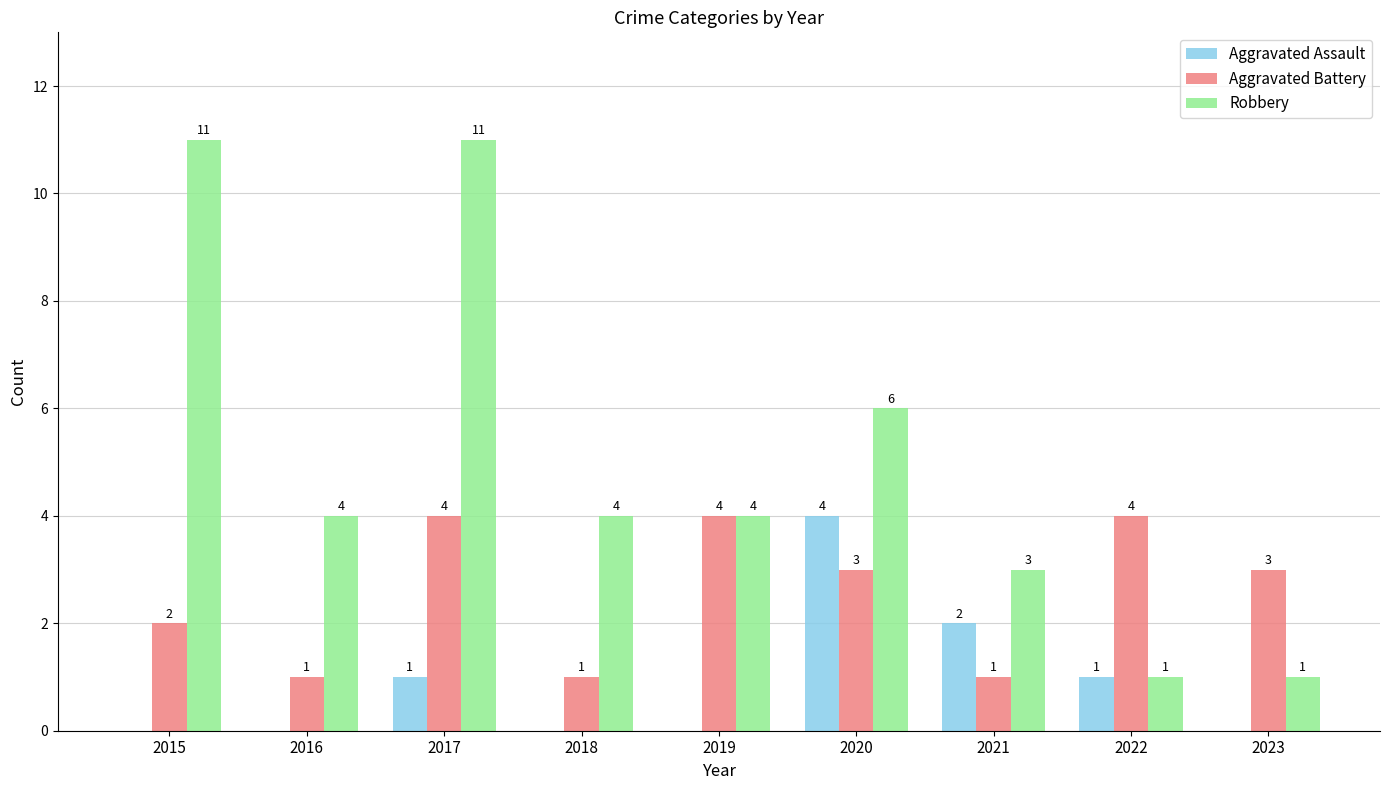

Does the chart contain stacked bars?

No